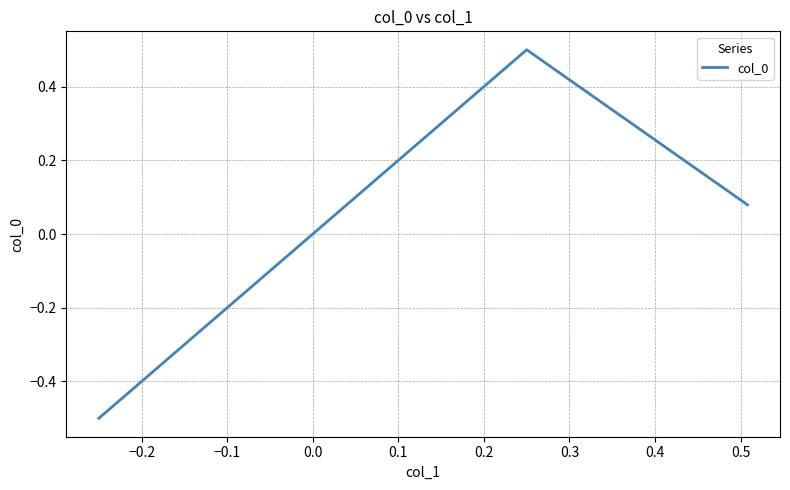

How many values exceed 0?

2